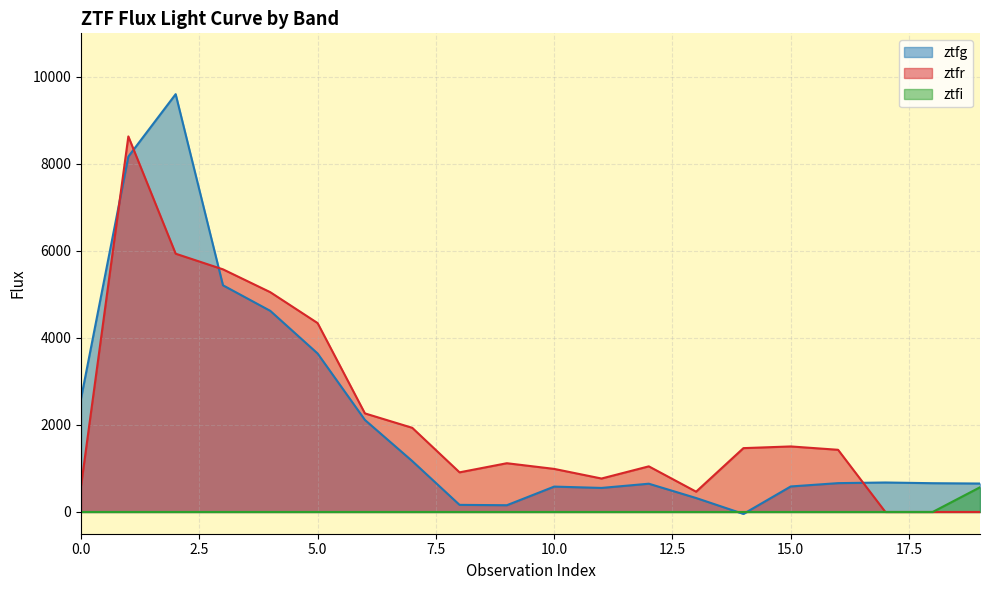

Reading left to right, list all the values displayed in this chart.

ztfg: 0=2606.5	1=8167.5	2=9602.2	3=5209.5	4=4621.8	5=3642.4	6=2114.9	7=1170.3	8=163.1	9=155.0	10=583.0	11=552.4	12=649.4	13=320.5	14=-44.6	15=586.3	16=662.7	17=677.4	18=661.0	19=653.6
ztfr: 0=595.6	1=8630.8	2=5935.5	3=5576.1	4=5050.8	5=4341.2	6=2265.3	7=1934.3	8=910.8	9=1120.3	10=989.8	11=768.7	12=1048.5	13=466.3	14=1467.2	15=1506.0	16=1428.9	17=0.0	18=0.0	19=0.0
ztfi: 0=0.0	1=0.0	2=0.0	3=0.0	4=0.0	5=0.0	6=0.0	7=0.0	8=0.0	9=0.0	10=0.0	11=0.0	12=0.0	13=0.0	14=0.0	15=0.0	16=0.0	17=0.0	18=0.0	19=567.7